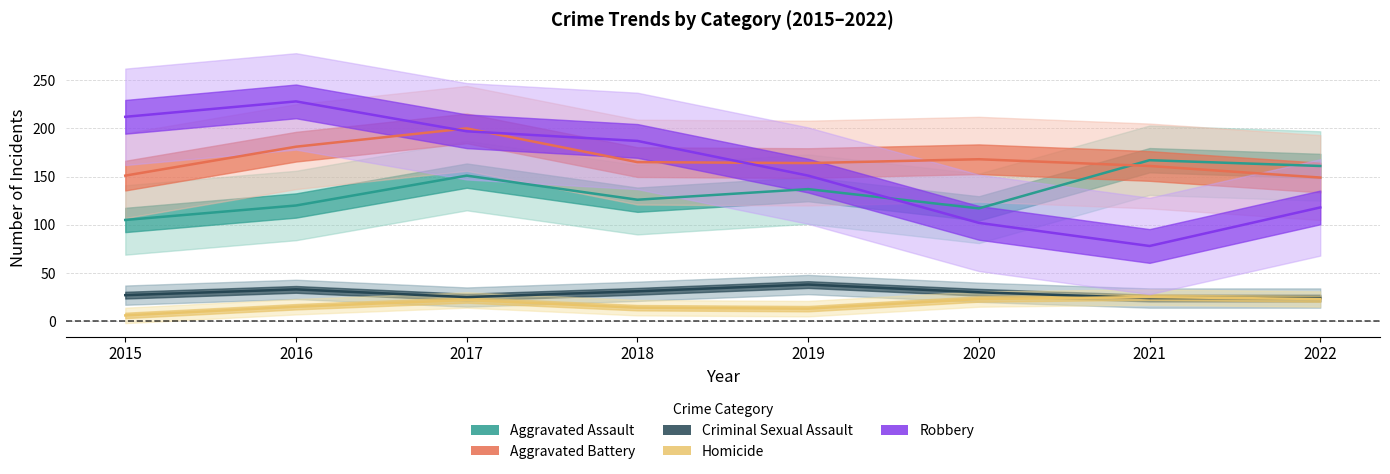

List the labels in order of Criminal Sexual Assault value, largest first.

2019, 2016, 2018, 2020, 2015, 2017, 2021, 2022